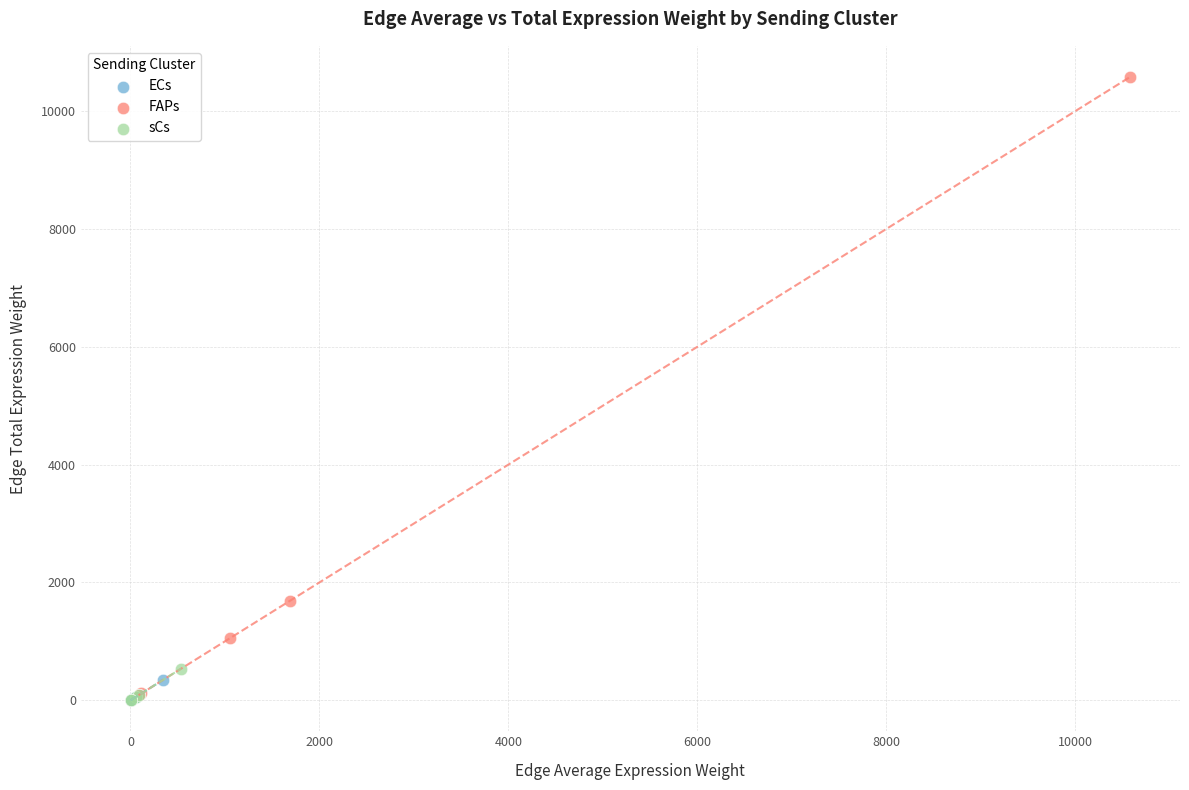

Which series has the widest spread of Y values?

FAPs